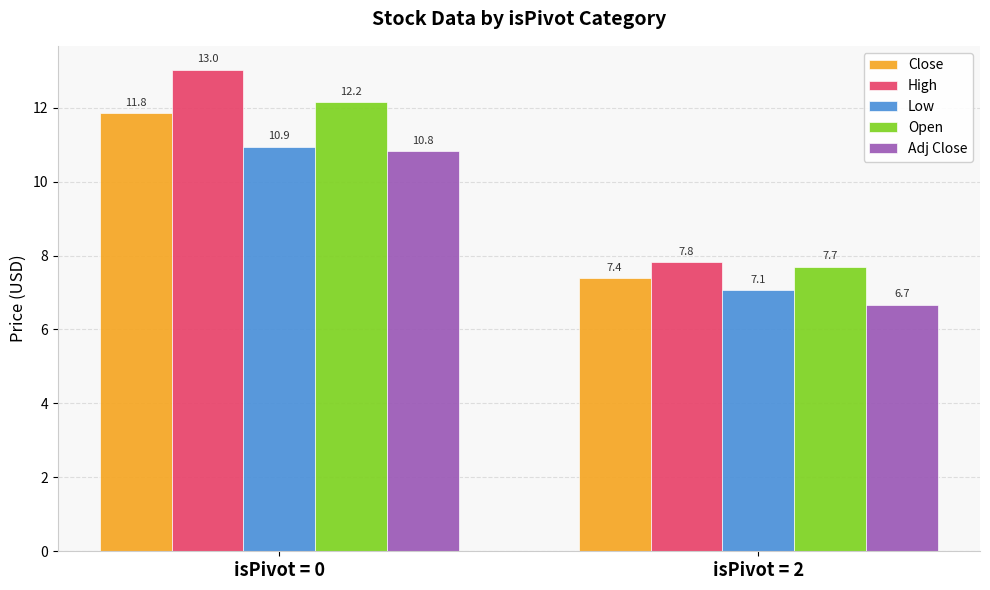

Where does the Low series first go above 10?

isPivot = 0